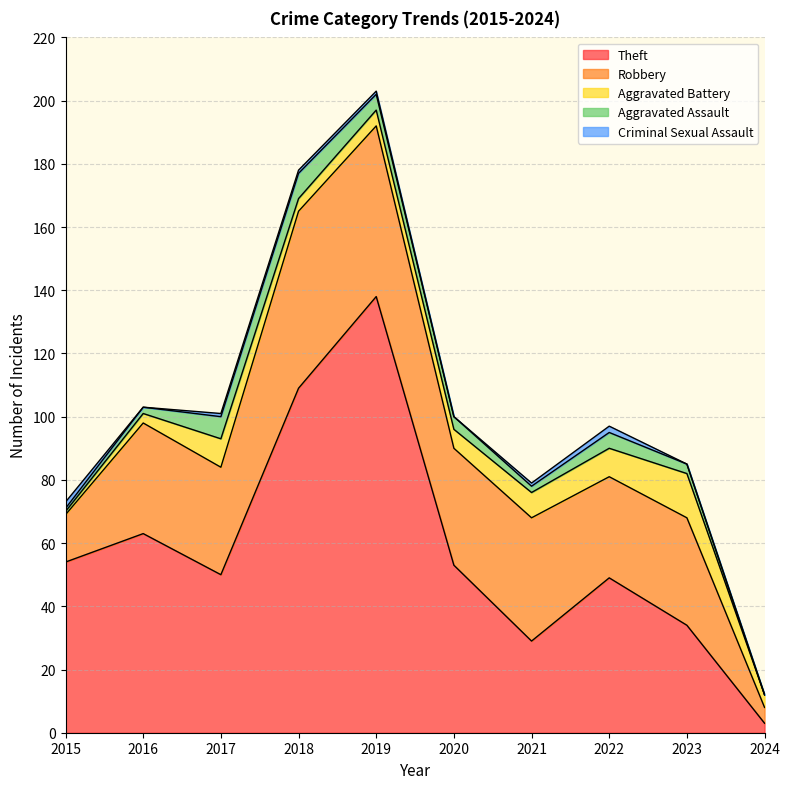

What are all the series names shown in the legend?

Theft, Robbery, Aggravated Battery, Aggravated Assault, Criminal Sexual Assault